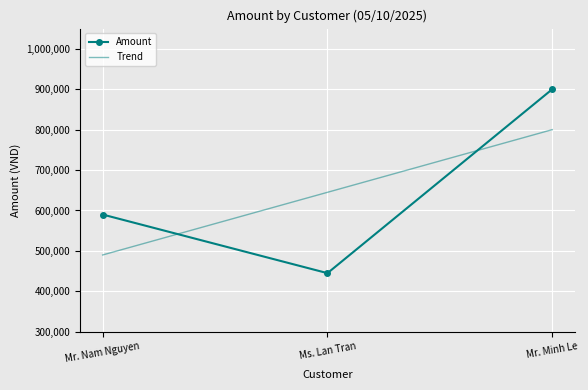

Is this an area chart (filled region under the line)?

No